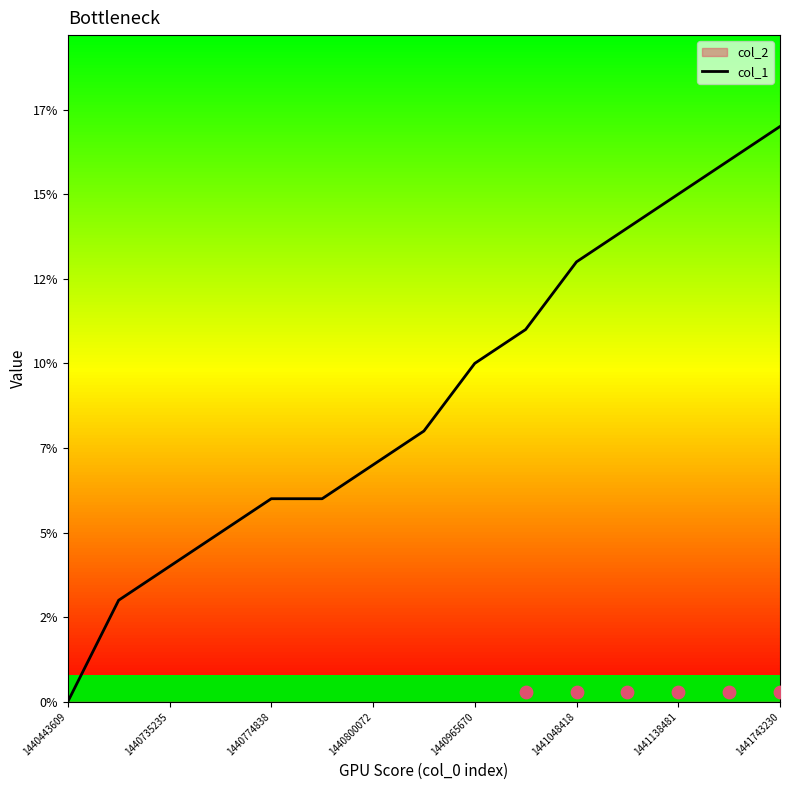

What is the change in value from 1440443609 to 1440965670?

+10